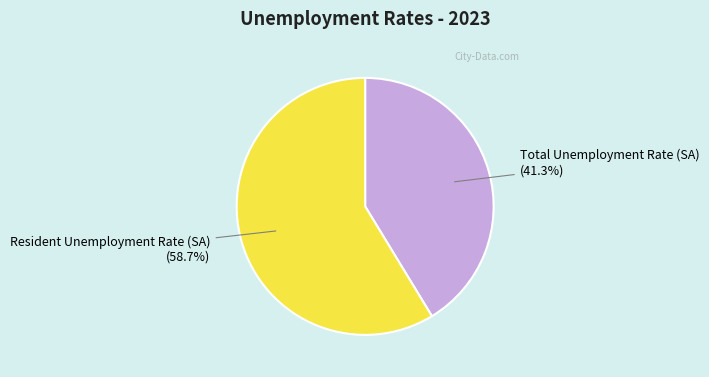

Is there any slice that represents more than half of the pie?

Yes